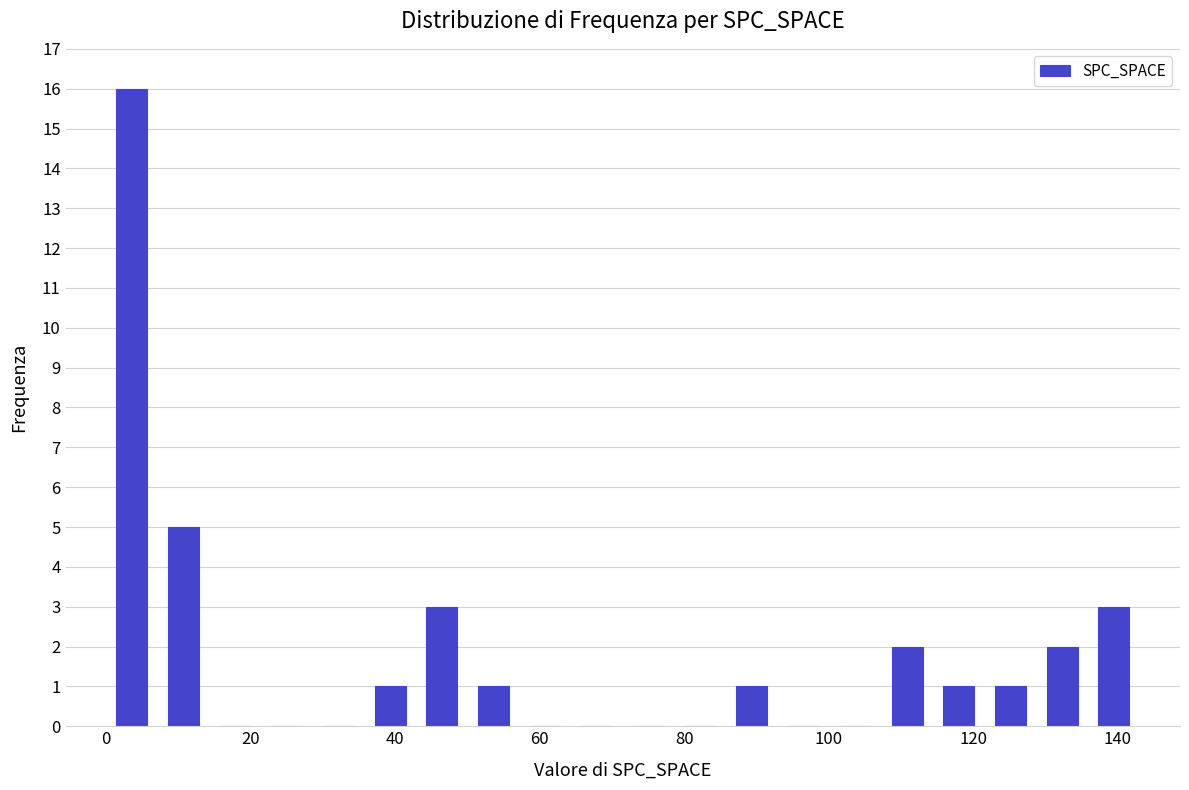

Around what value on the x-axis is the tallest bar? Give the approximate position of its centre, as read against the axis.

4